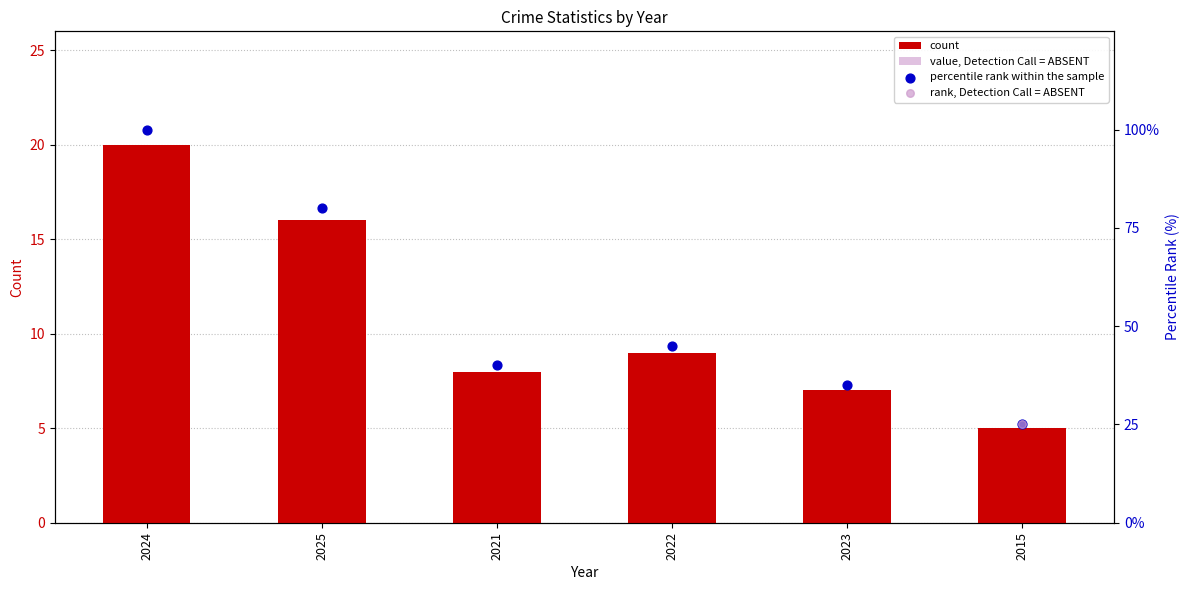

What is the total value across all series at 2015?

30